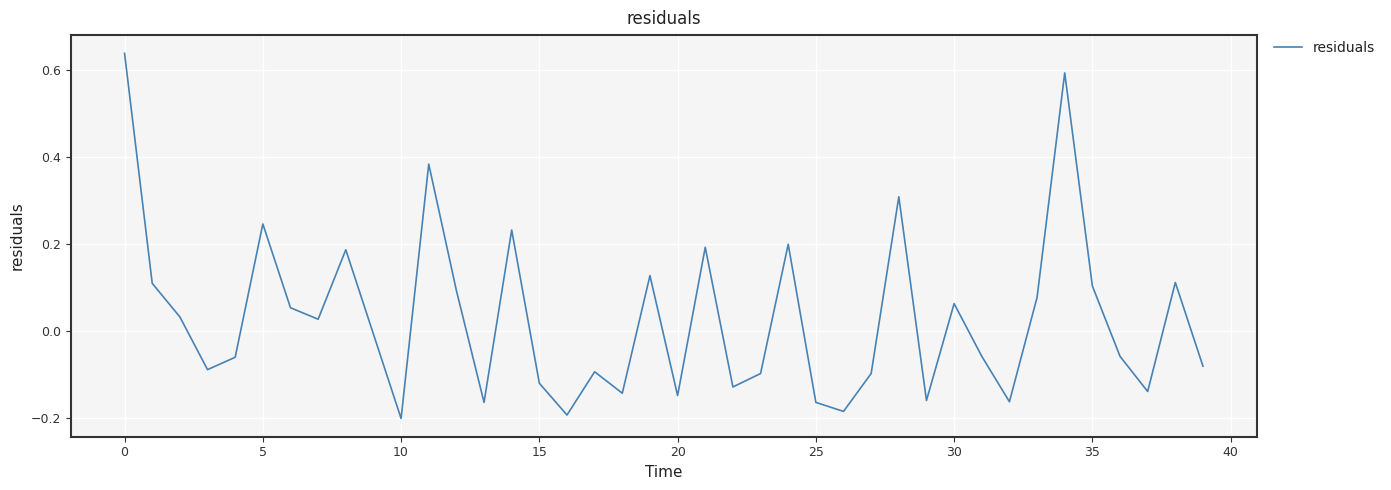

Does the chart have visible grid lines?

Yes